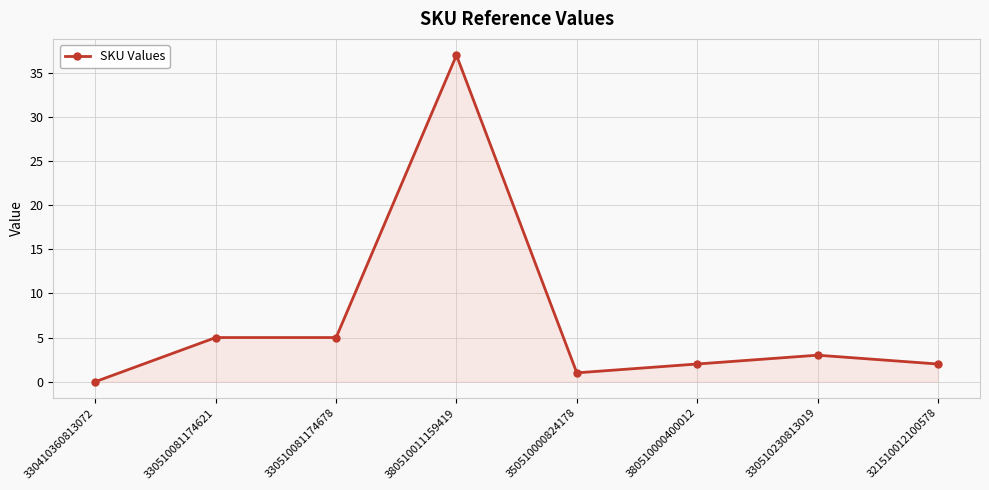

What is the maximum value shown in the chart?

37